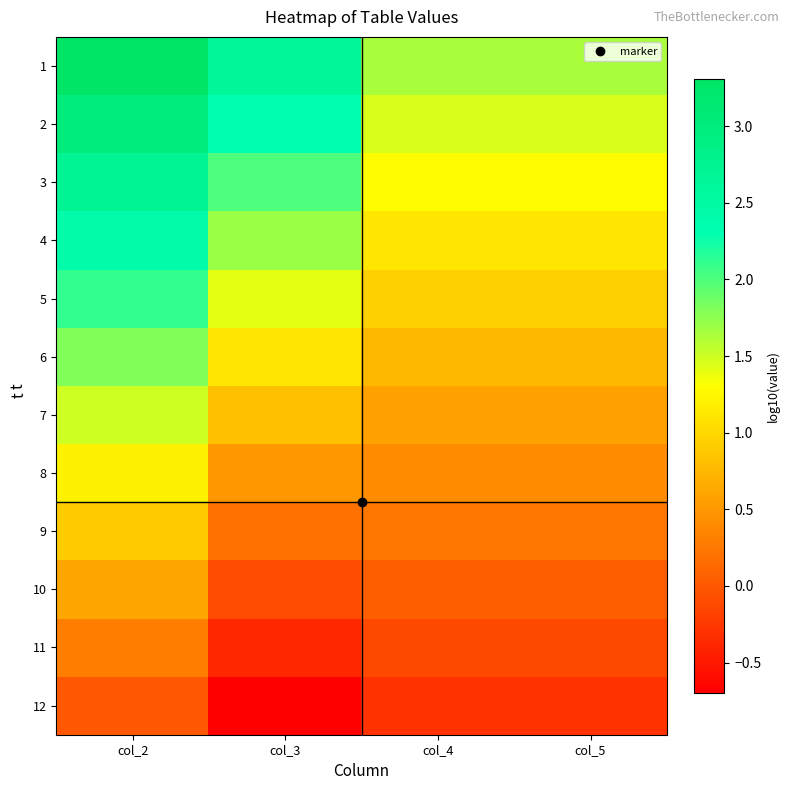

Which series has the largest range (max minus min)?

1